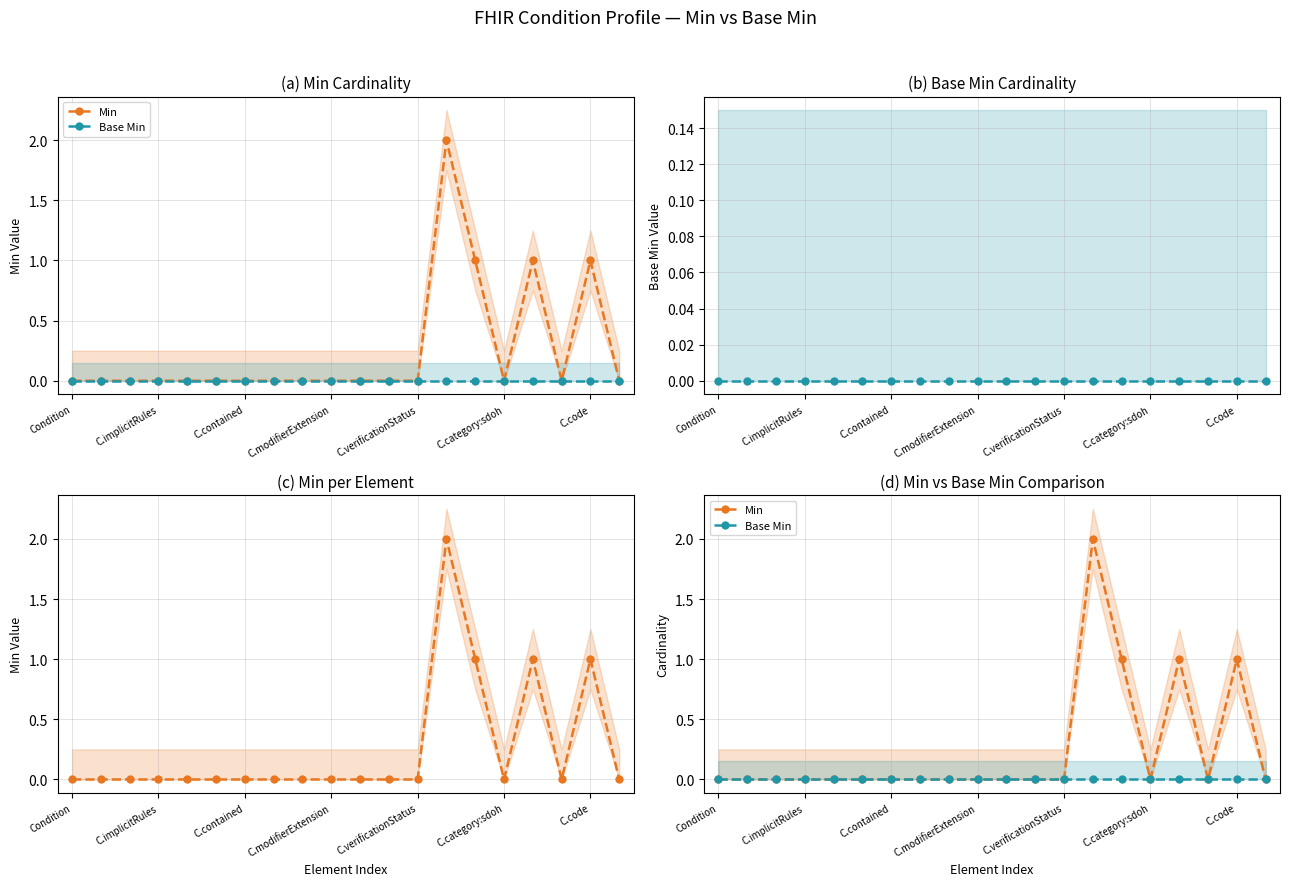

Is the value of Min at 16 greater than the value of Base Min at C.verificationStatus?

Yes